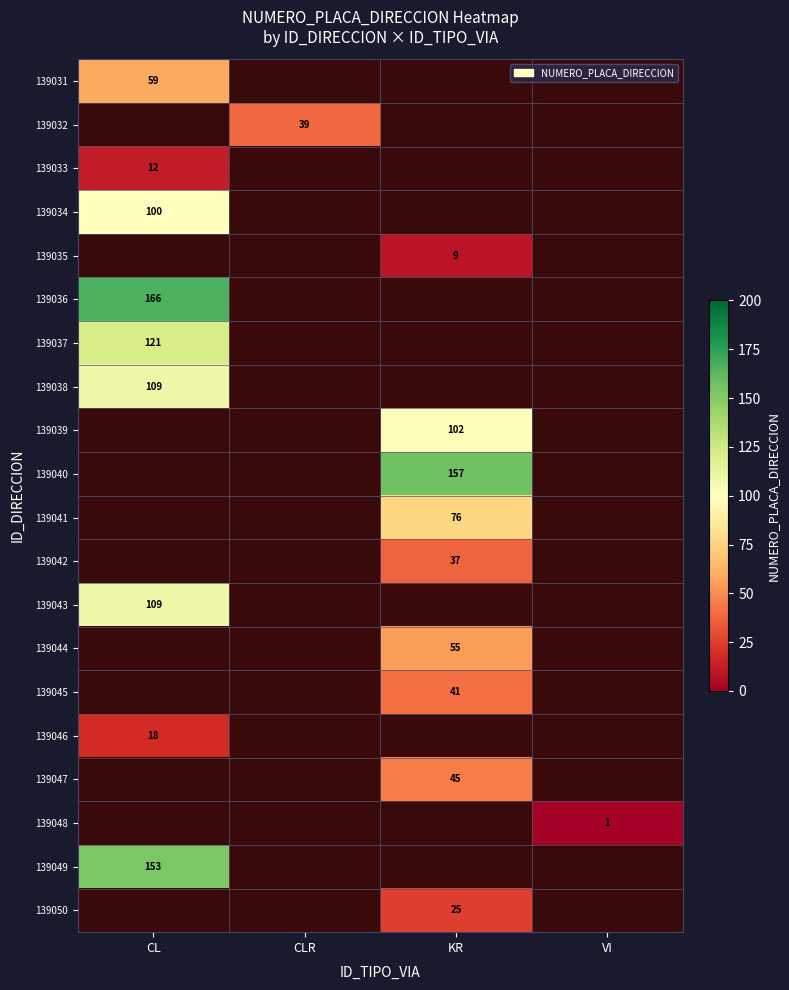

The 139046 series shows 7 at CL. True or false?

False